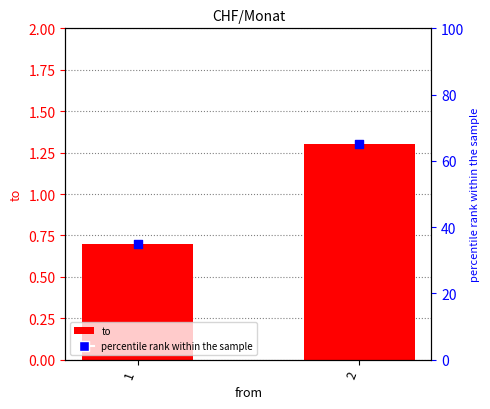

What are all the series names shown in the legend?

to, percentile rank within the sample